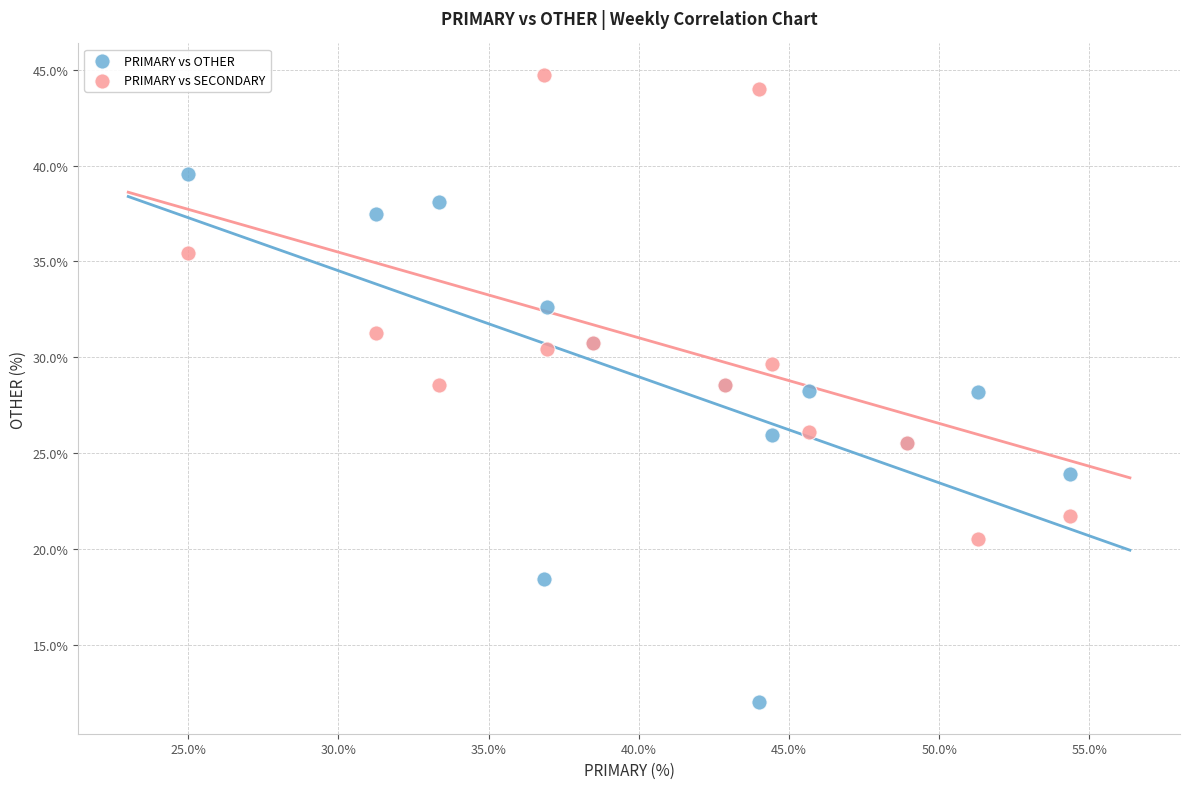

Which series has the widest spread of Y values?

PRIMARY vs OTHER